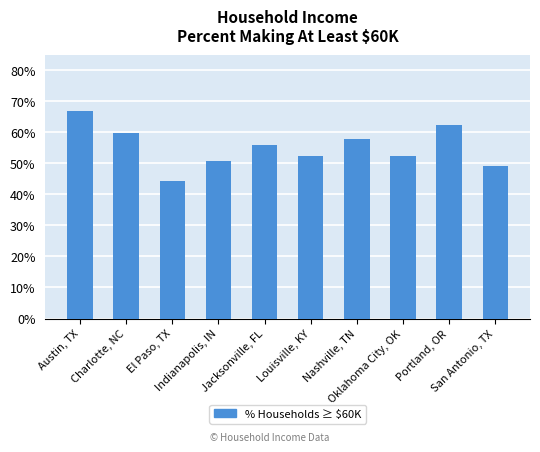

The value at Austin, TX is 0.7. True or false?

True